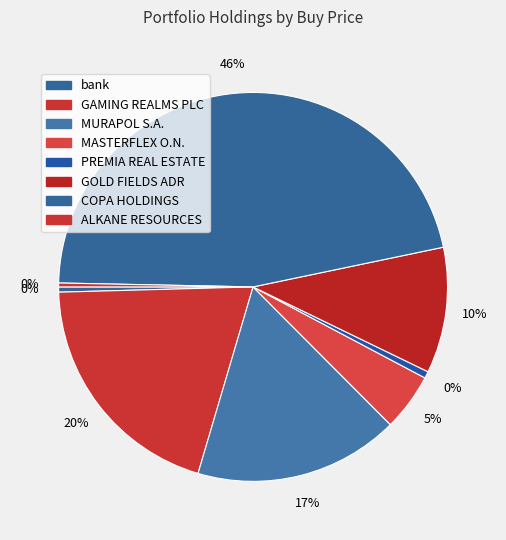

True or false: bank accounts for 1% of the total.

False